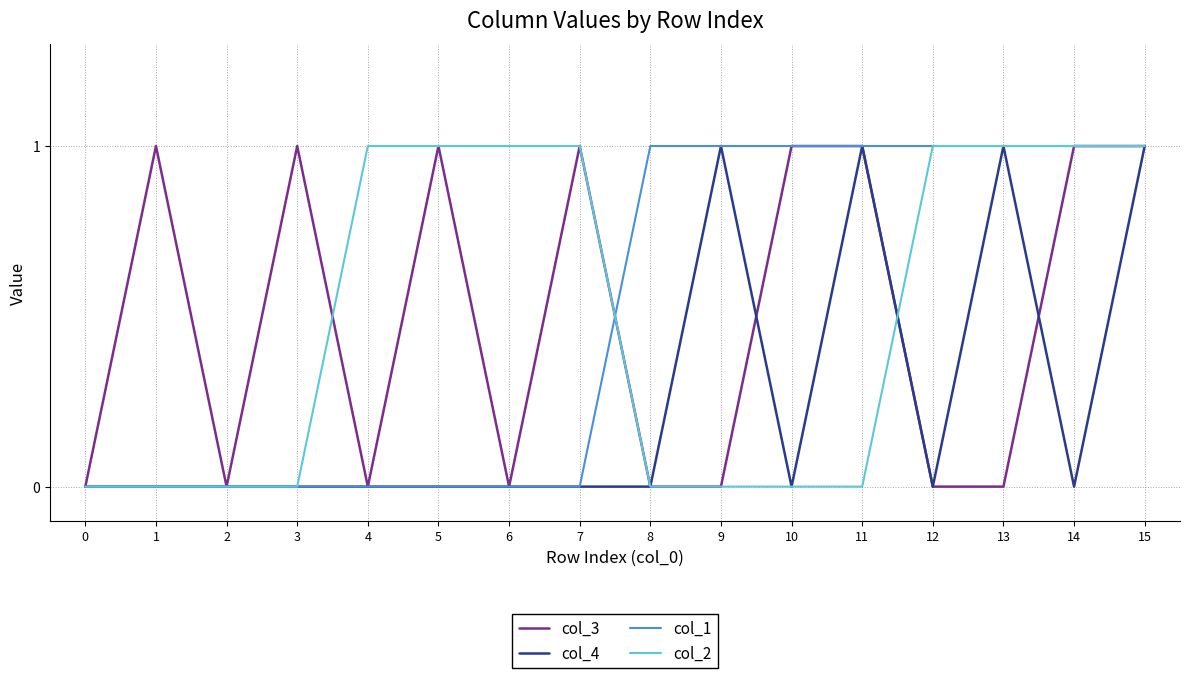

At which category is the sum across all series the highest?

15